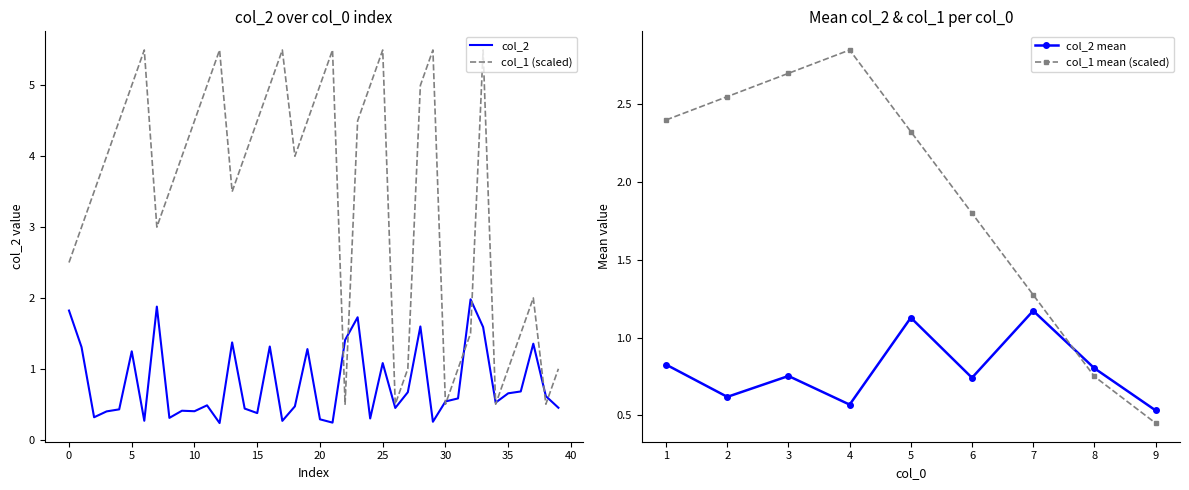

Between 1 and 8, which is larger?

8